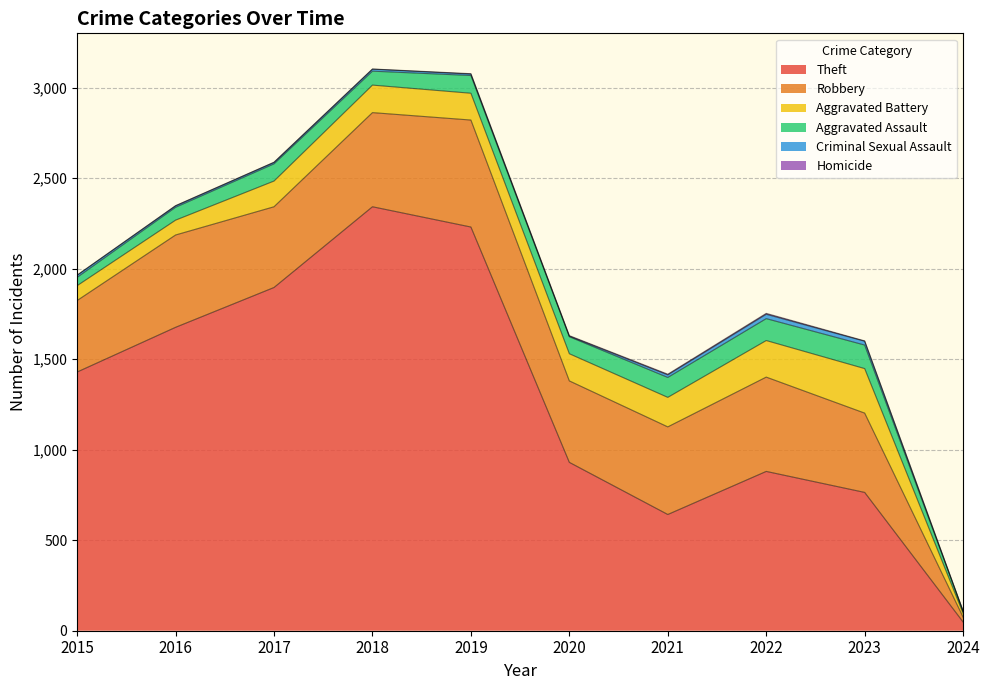

What is the difference between the maximum and minimum values in the Theft series?

2294